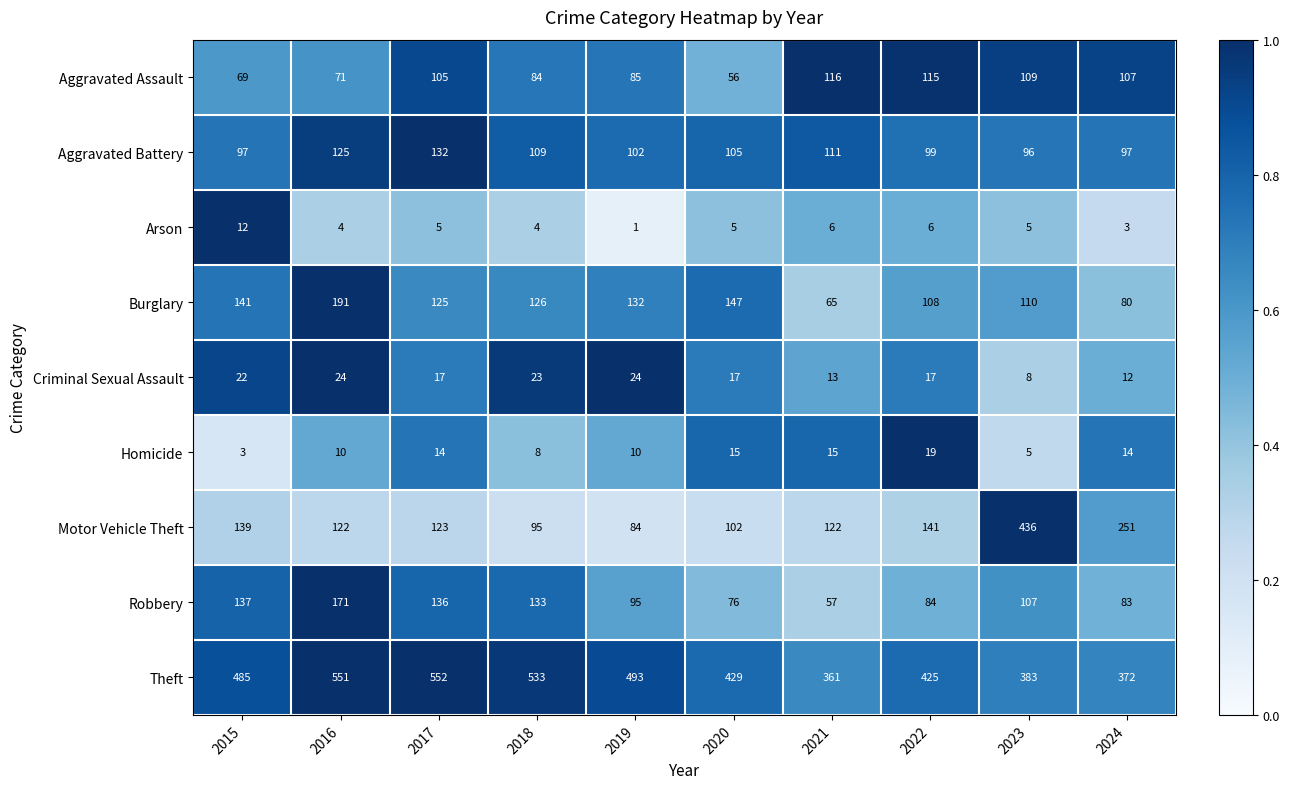

Between 2015 and 2024, which series saw the biggest shift?

Theft